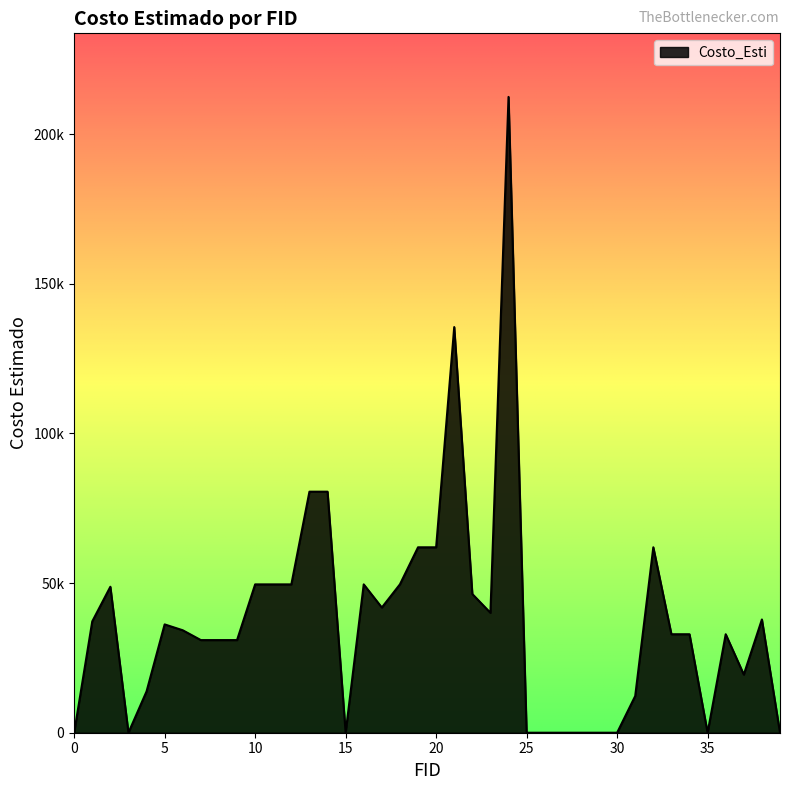

Does the chart display data point markers on the line(s)?

No